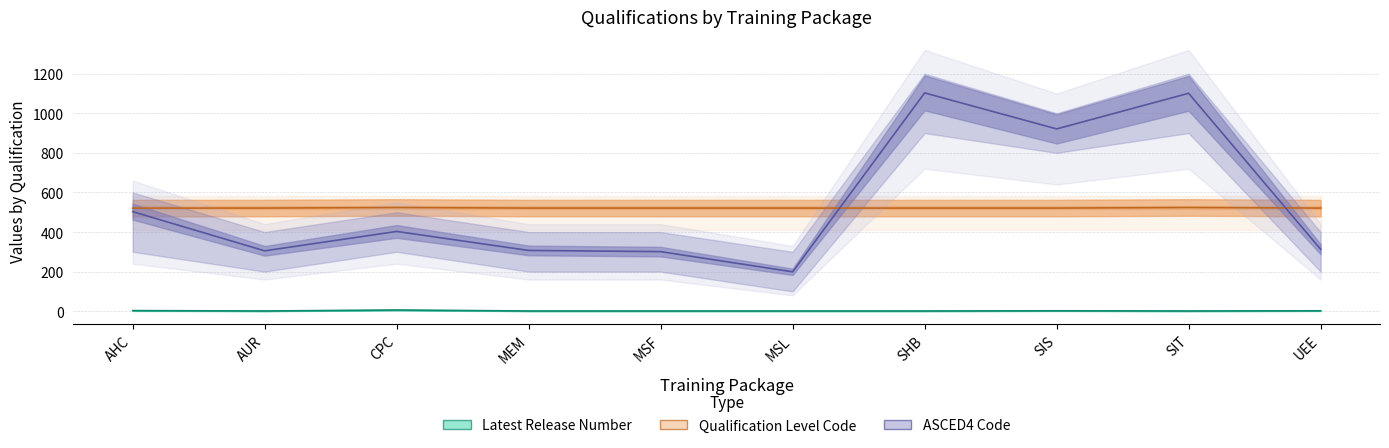

Rank the categories by Latest Release Number value from highest to lowest.

CPC, AHC, SIS, UEE, AUR, MEM, MSF, MSL, SHB, SIT